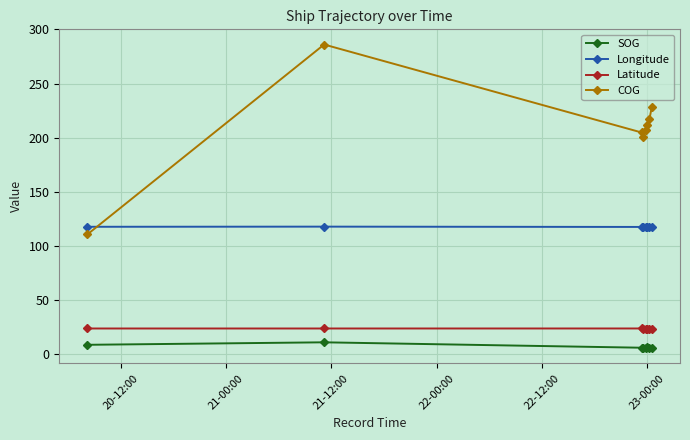

What are all the series names shown in the legend?

SOG, Longitude, Latitude, COG